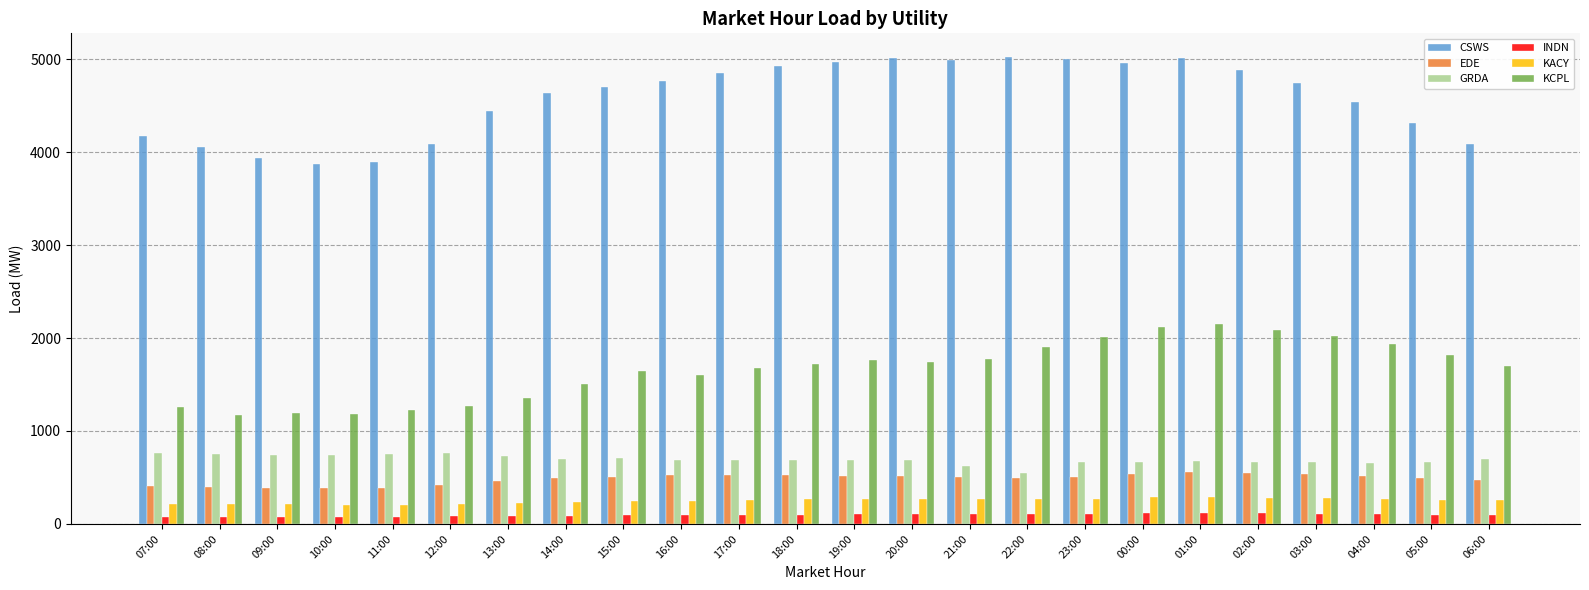

What is the average value of the INDN series?

96.3